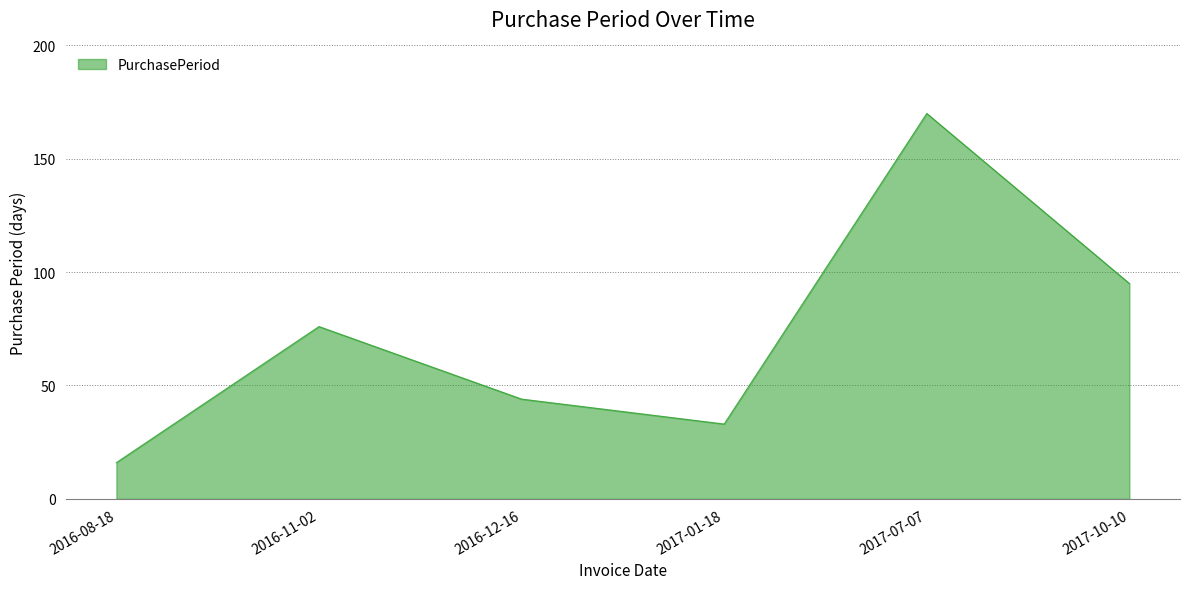

What is the maximum value shown in the chart?

170